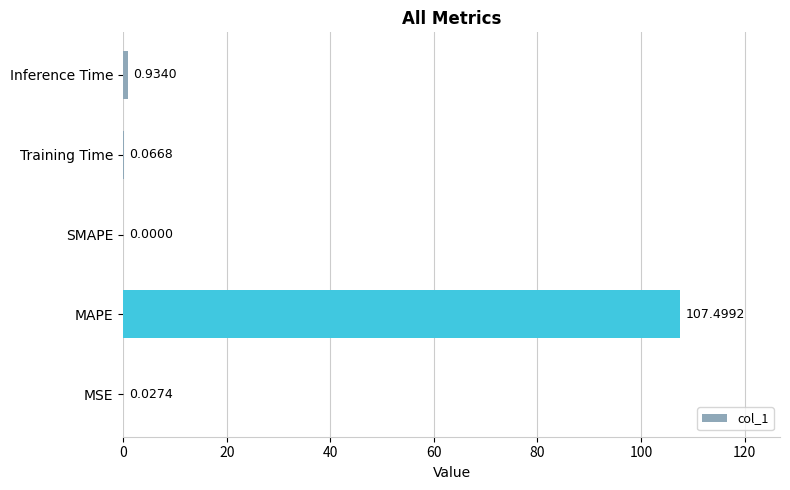

Which category has the highest value across all series?

MAPE